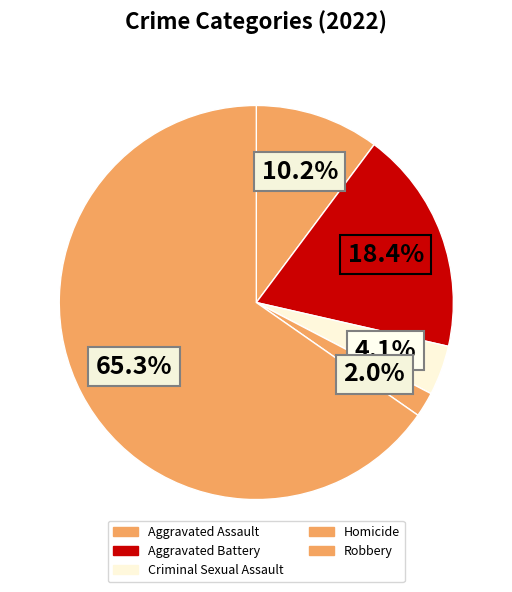

How many slices are in this pie chart?

5